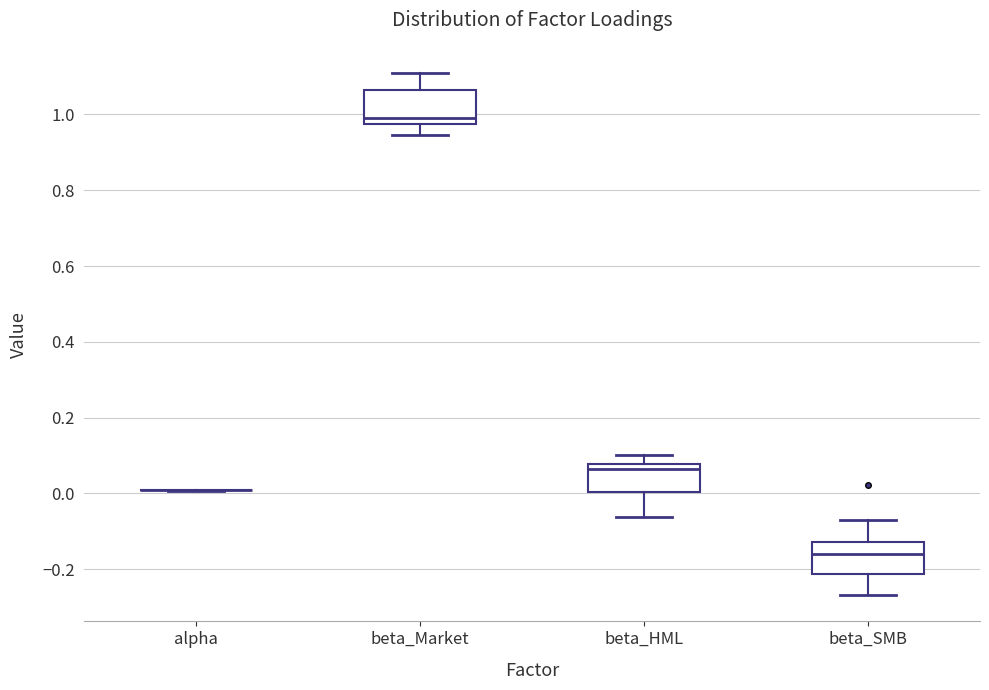

Where is the upper edge of the box for beta_HML on the y-axis? The values are not printed on the chart, so give them approximately, as read against the axis.

0.08